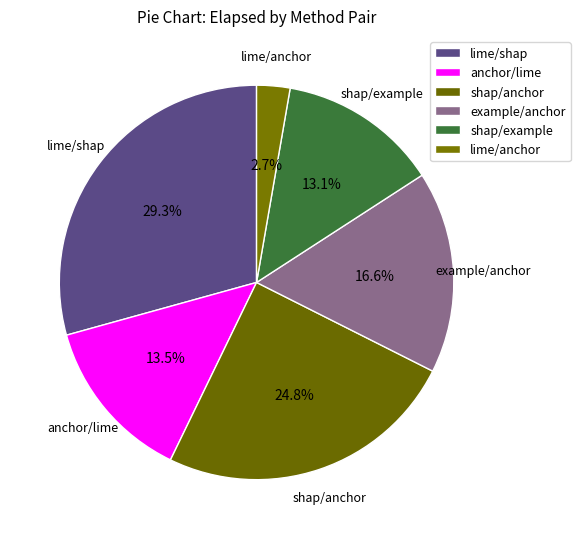

Count the number of slices in the pie.

6